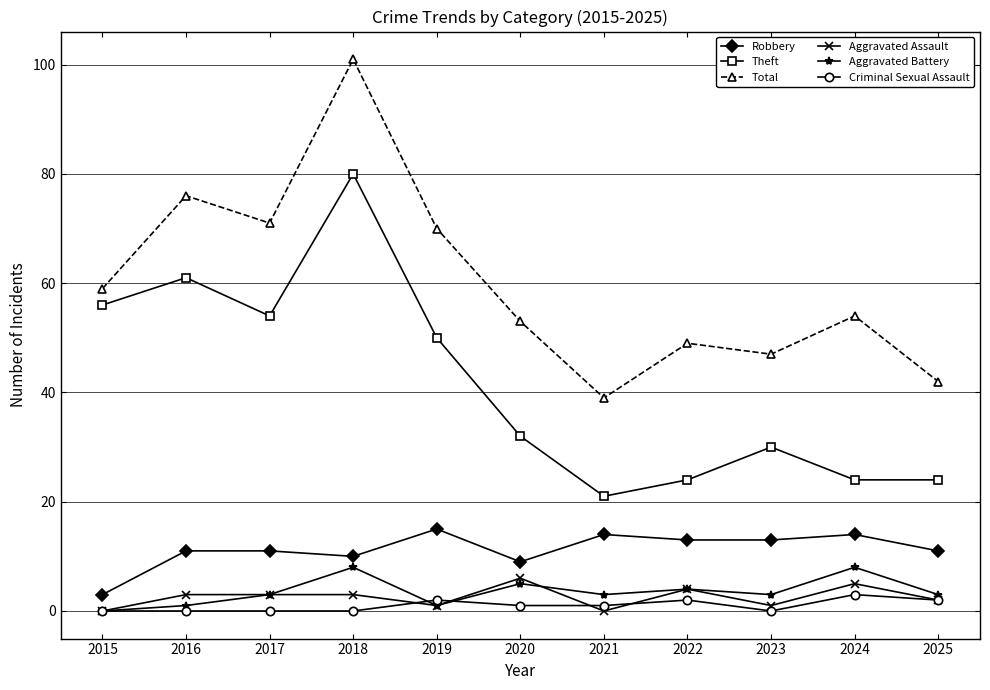

True or false: Aggravated Assault has more than 2 interior local peaks.

True